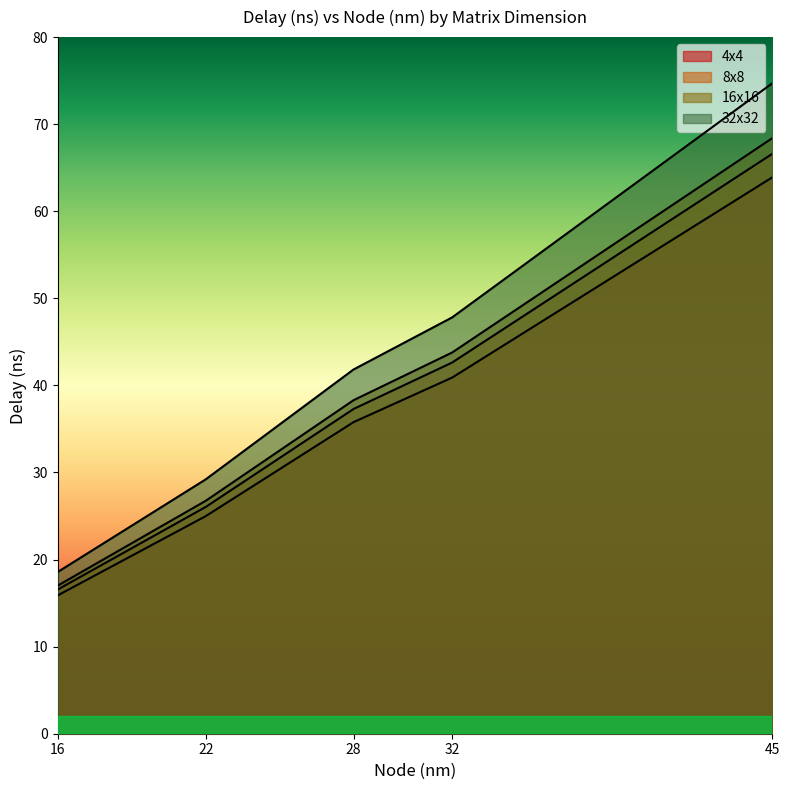

Reading right to left, extract all data points from this chart.

4x4: 16=18.6	22=29.2	28=41.8	32=47.8	45=74.7
8x8: 16=15.9	22=25.0	28=35.8	32=40.9	45=63.9
16x16: 16=16.6	22=26.0	28=37.3	32=42.6	45=66.6
32x32: 16=17.0	22=26.8	28=38.3	32=43.8	45=68.4